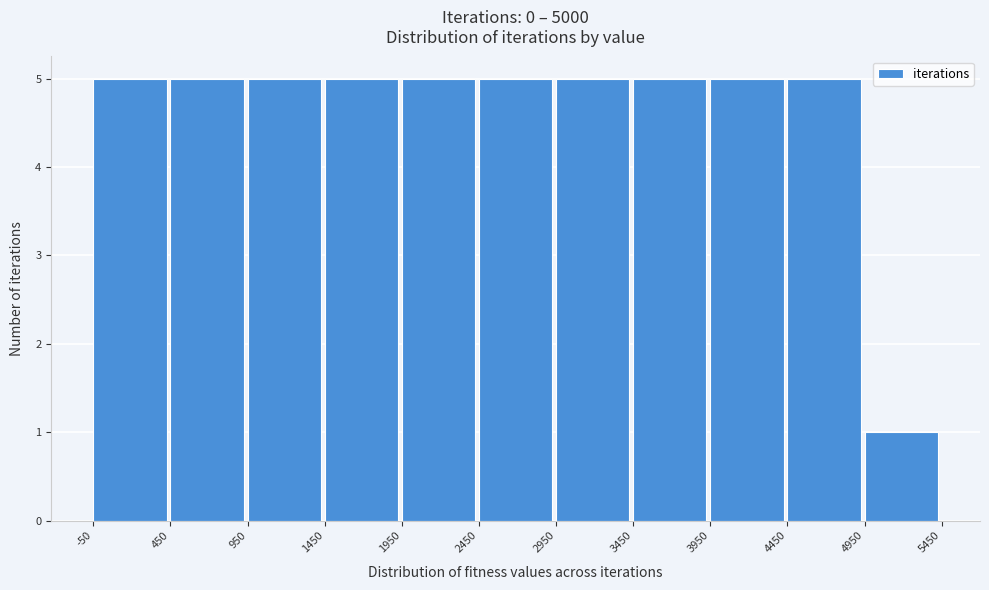

Reading left to right, list every bar in this chart as the range it spans on the x-axis followed by its height. The values are not printed on the chart, so give them approximately, as read against the axis.

-50 to 450: 5
450 to 950: 5
950 to 1450: 5
1450 to 1950: 5
1950 to 2450: 5
2450 to 2950: 5
2950 to 3450: 5
3450 to 3950: 5
3950 to 4450: 5
4450 to 4950: 5
4950 to 5450: 1